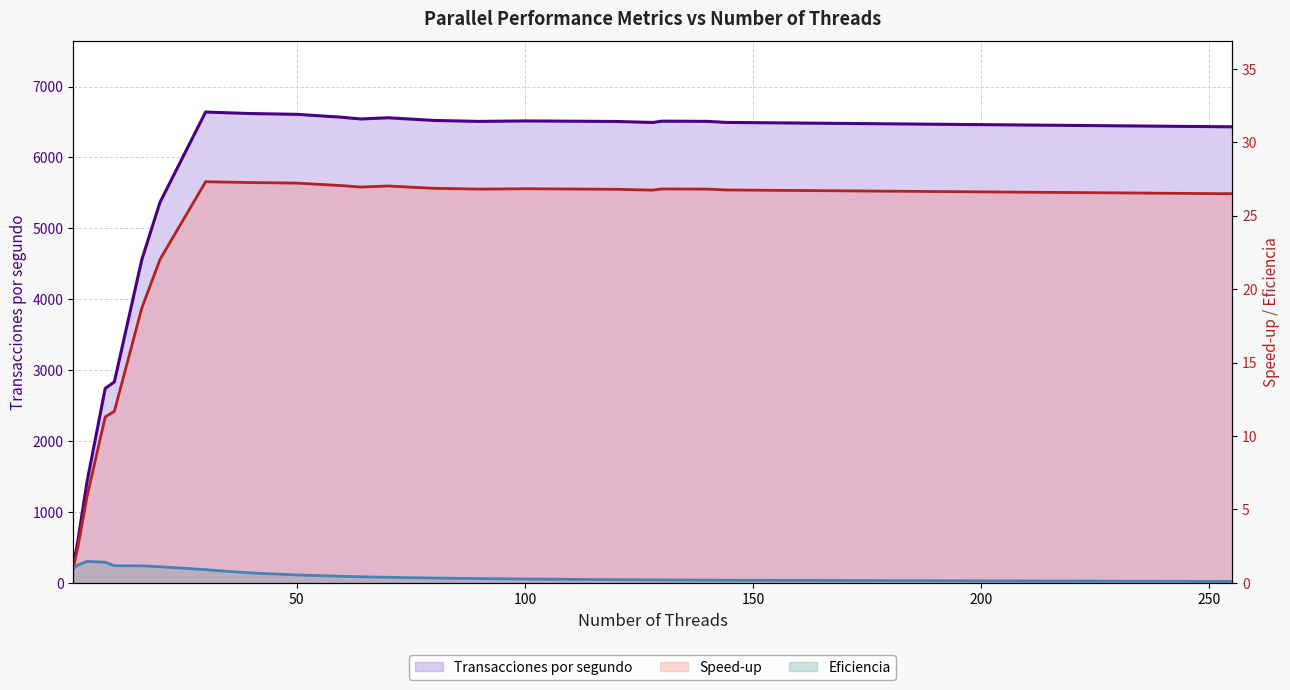

Rank the series at 2 from lowest to highest value.

Eficiencia, Speed-up, Transacciones por segundo